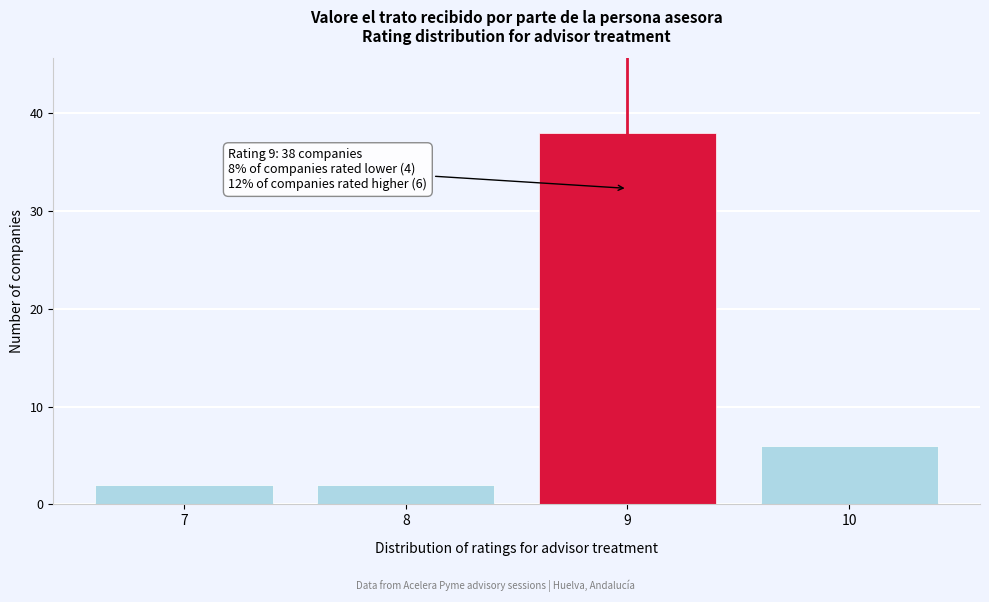

Reading left to right, what are all the values shown in this chart?

2	2	38	6